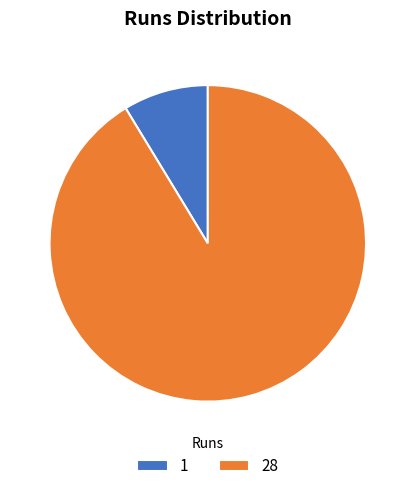

Which slice is the smallest?

1